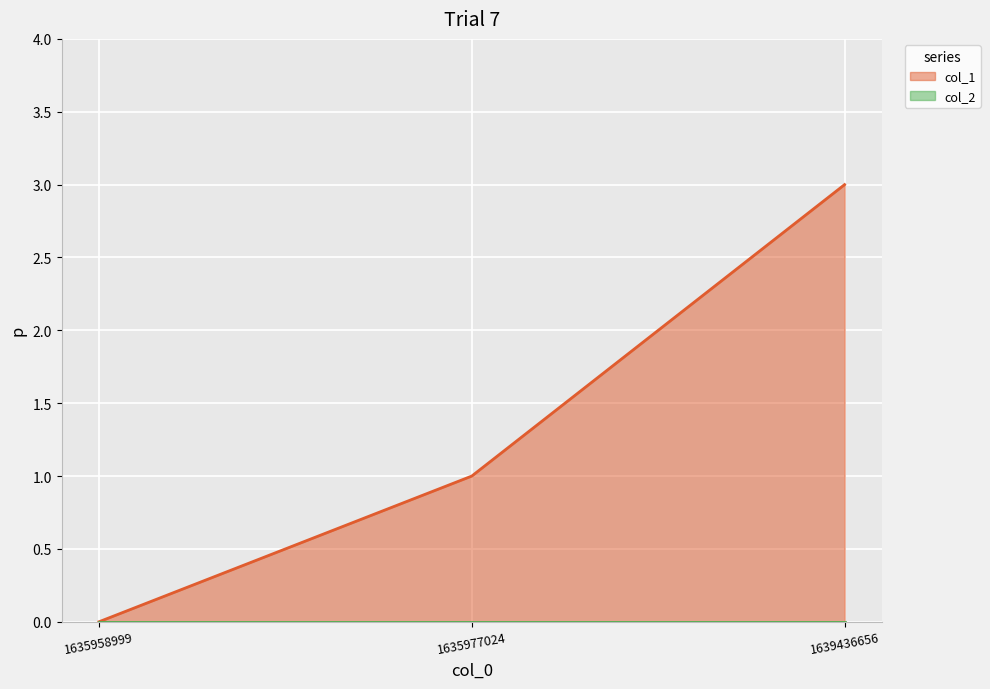

At which label is the value closest to 1?

1635977024